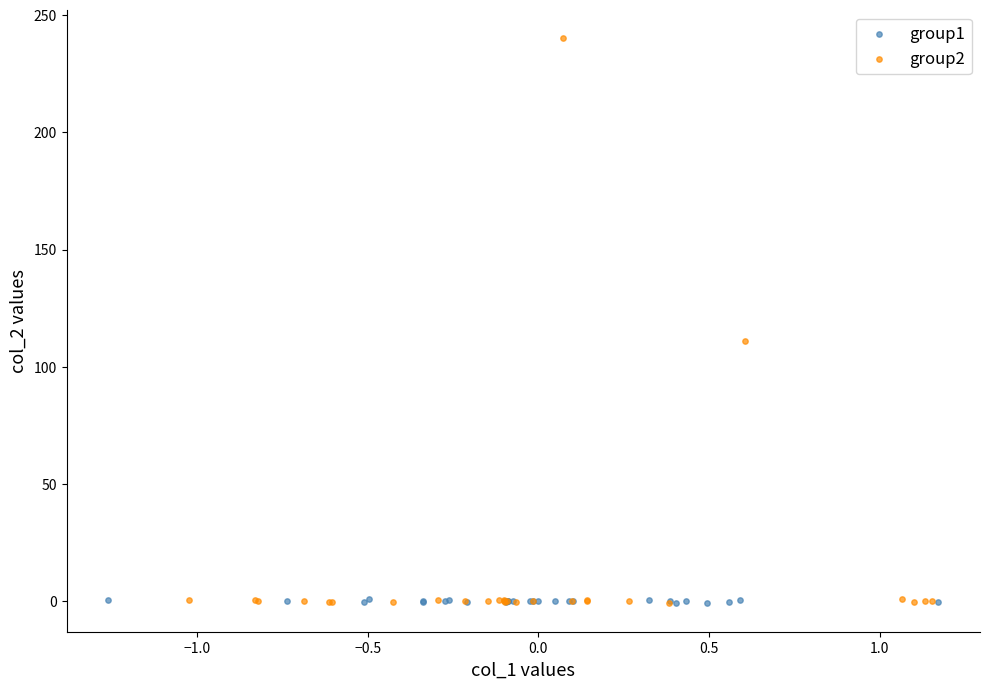

Which series reaches the maximum Y coordinate?

group2